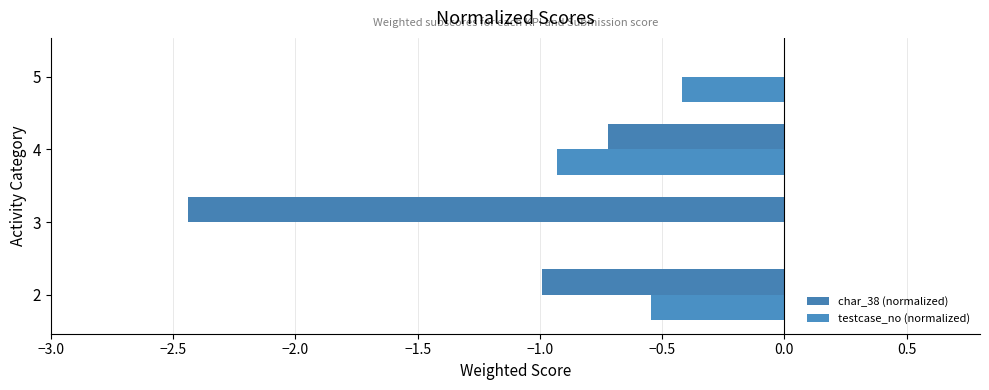

What position from the left is −2.0?

3